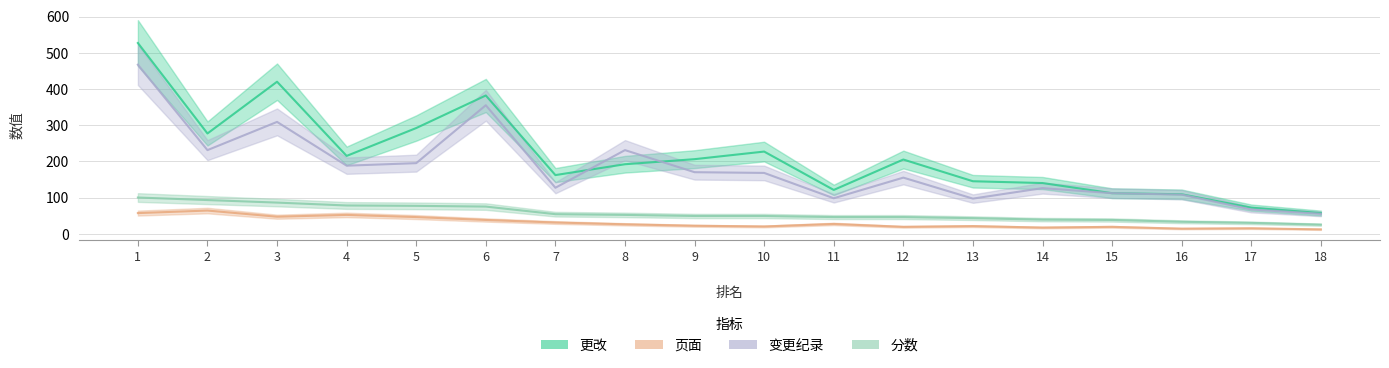

What is the minimum value shown in the chart?

12